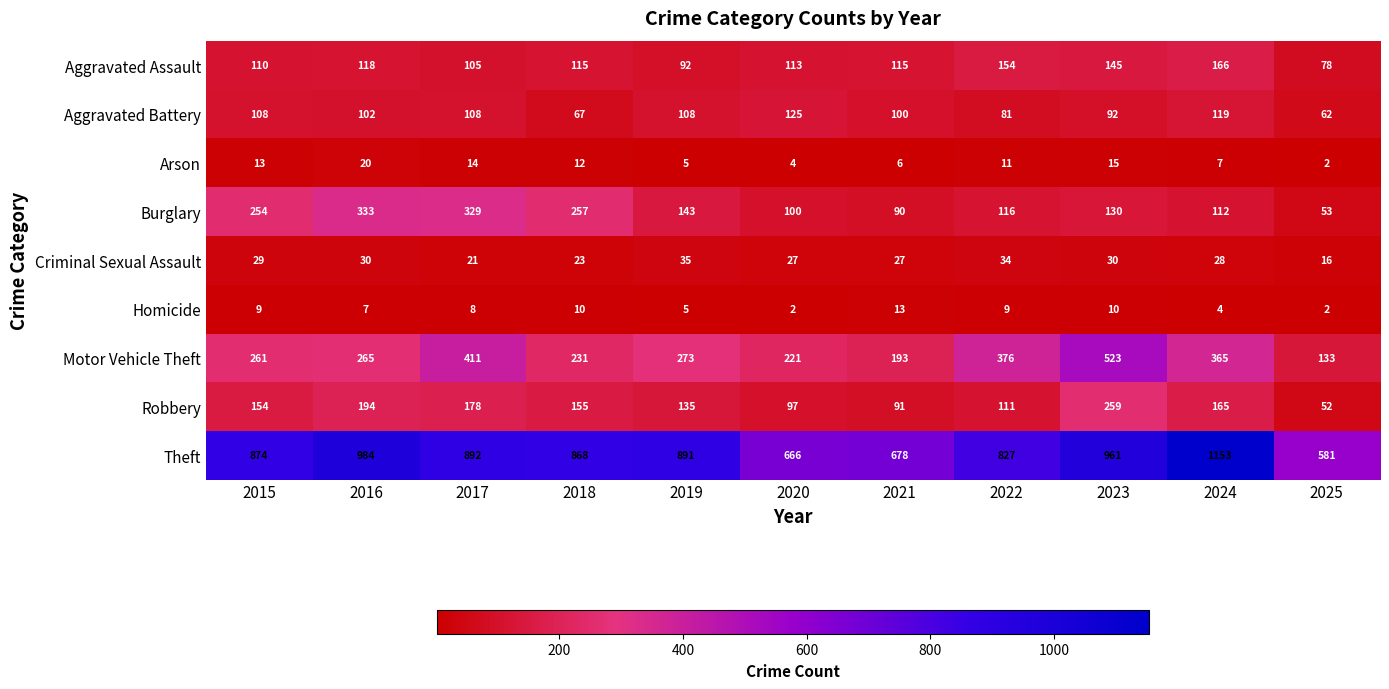

Which series has the largest total across all categories?

Theft